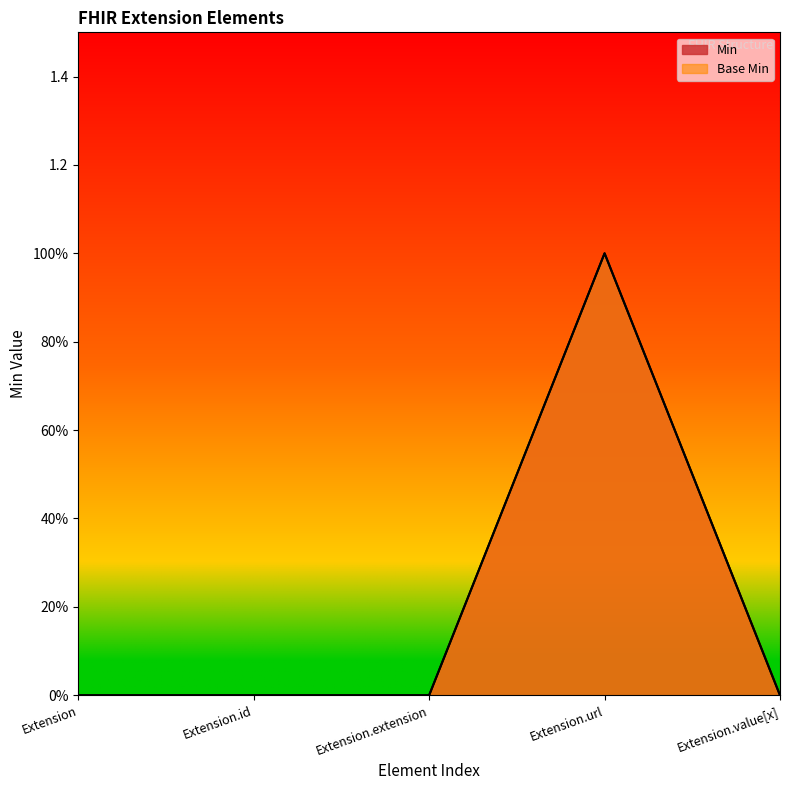

Reading left to right, what are all the values shown in this chart?

Min: Extension=0	Extension.id=0	Extension.extension=0	Extension.url=1	Extension.value[x]=0
Base Min: Extension=0	Extension.id=0	Extension.extension=0	Extension.url=1	Extension.value[x]=0